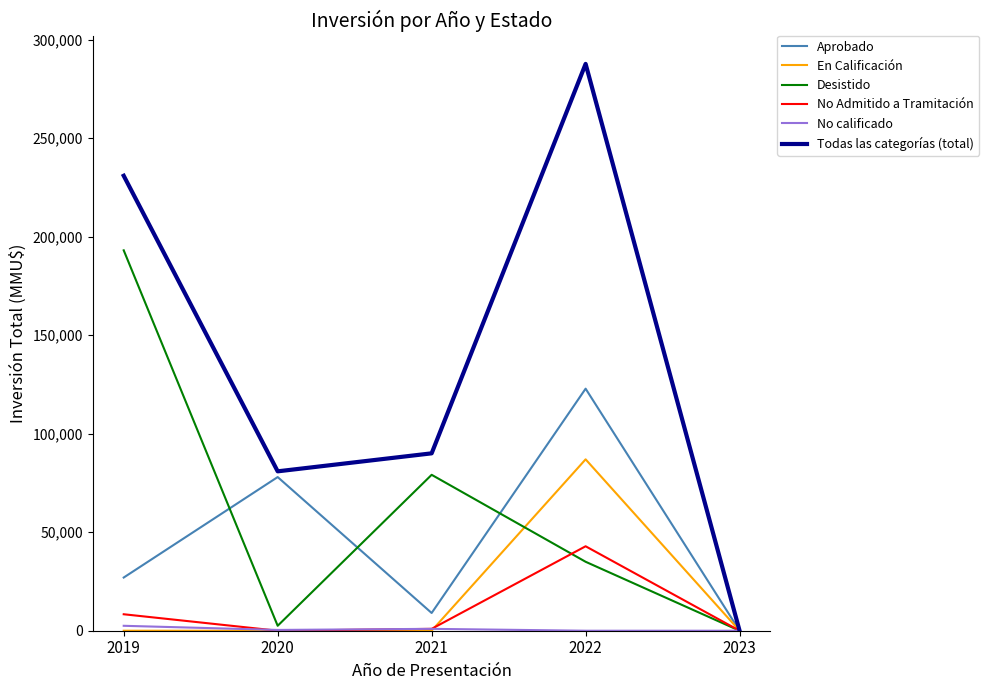

What is the maximum value shown in the chart?

287740